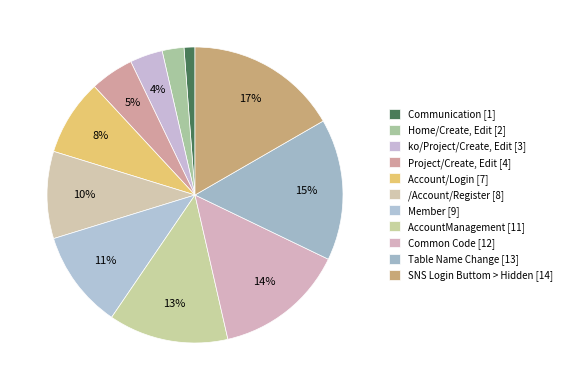

What is the smallest slice in the pie chart?

Communication